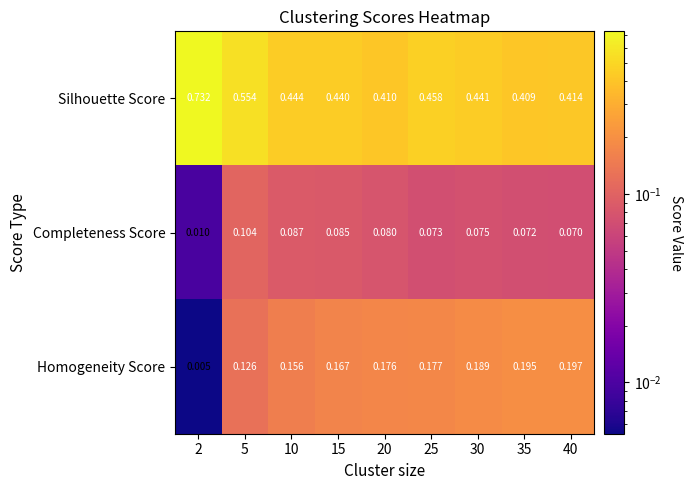

What is the spread (max minus min) of values at 20?

0.3